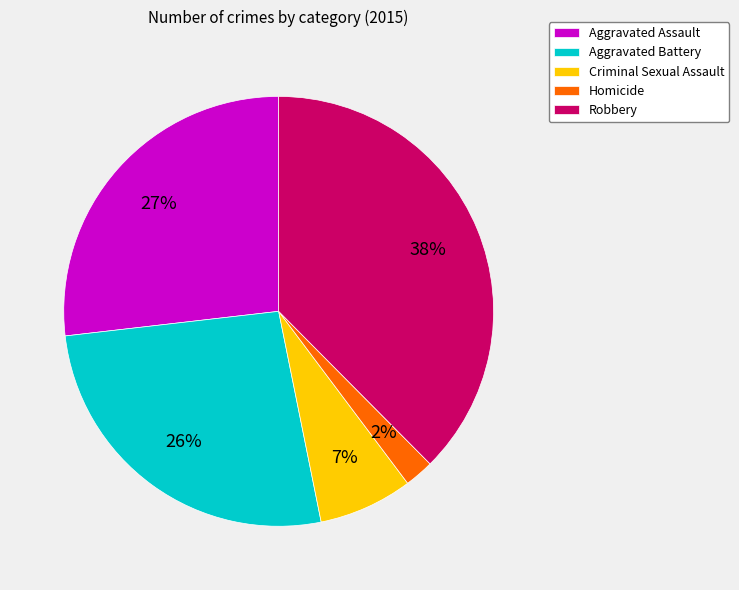

Is it true that Homicide is 2% of the pie?

True